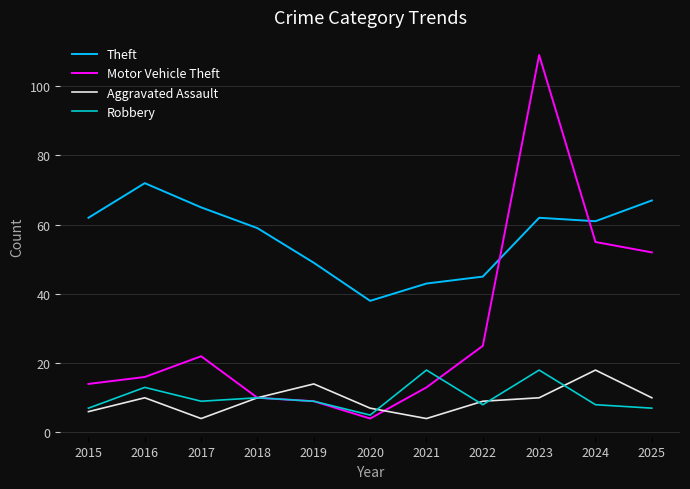

At which label does Robbery first exceed 9?

2016